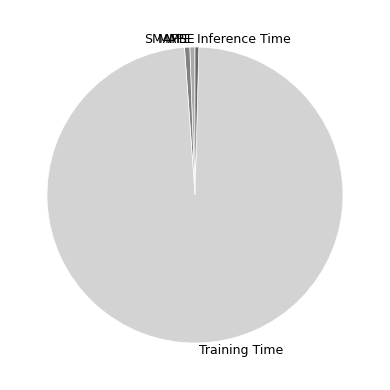

The Training Time slice represents 98% of the pie. True or false?

True